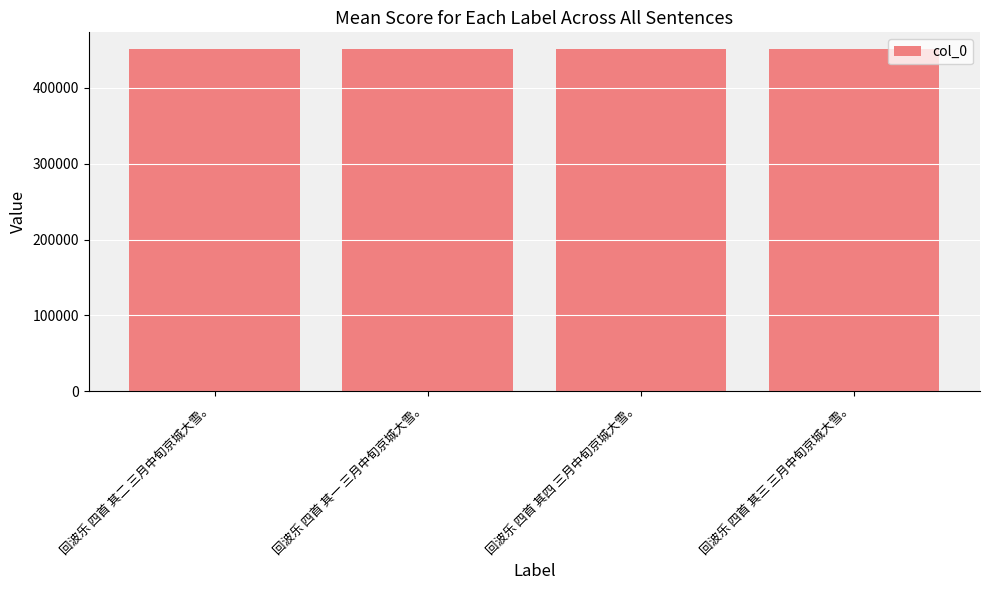

How many bars are there in total?

4